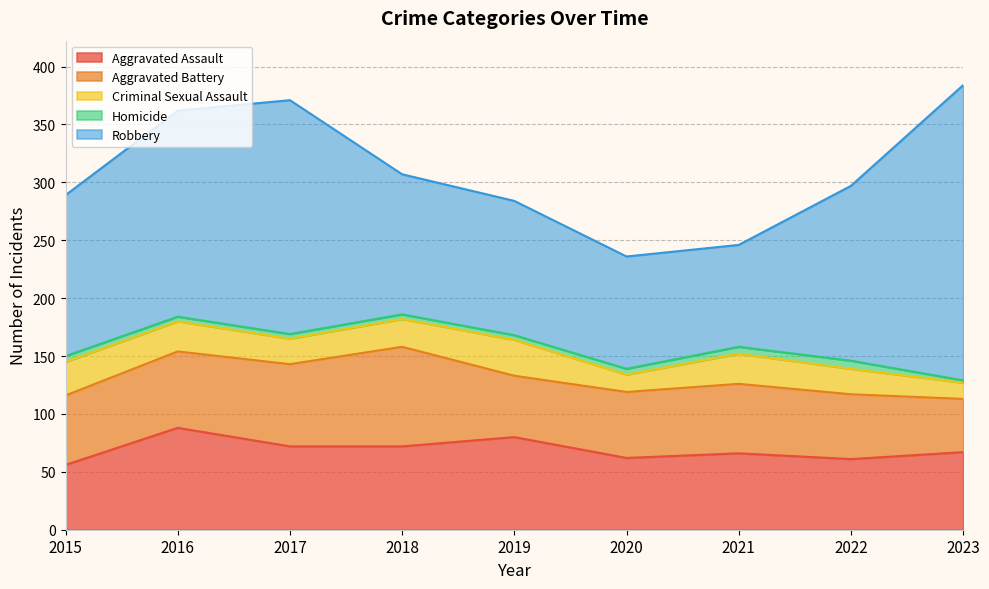

Between 2020 and 2023, which is larger?

2023